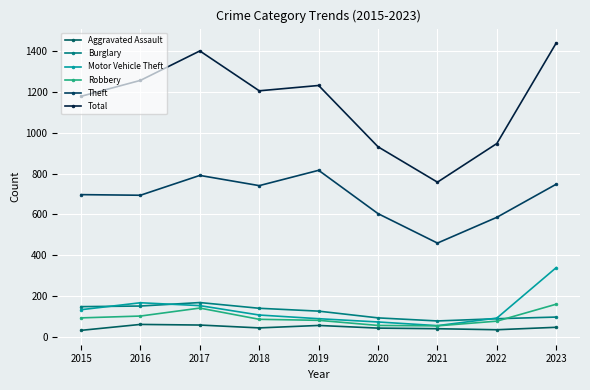

Which category has the lowest value in the Aggravated Assault series?

2015